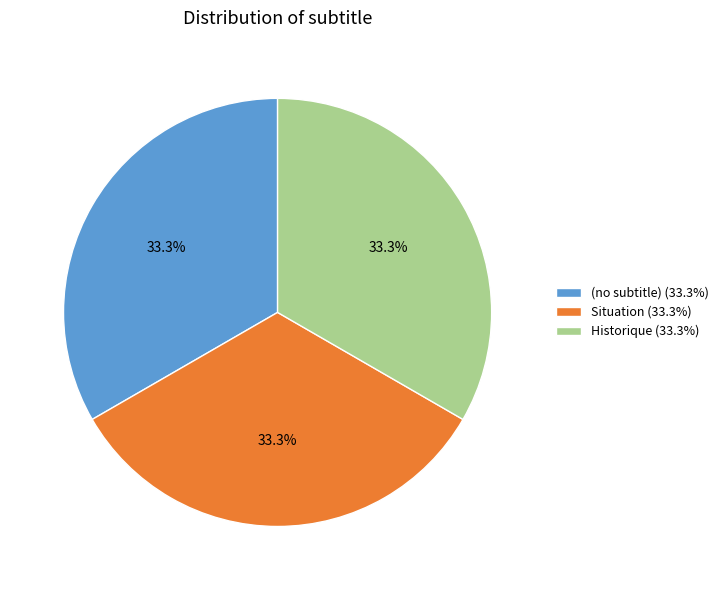

What percentage is the Historique slice, to the nearest percent?

33%